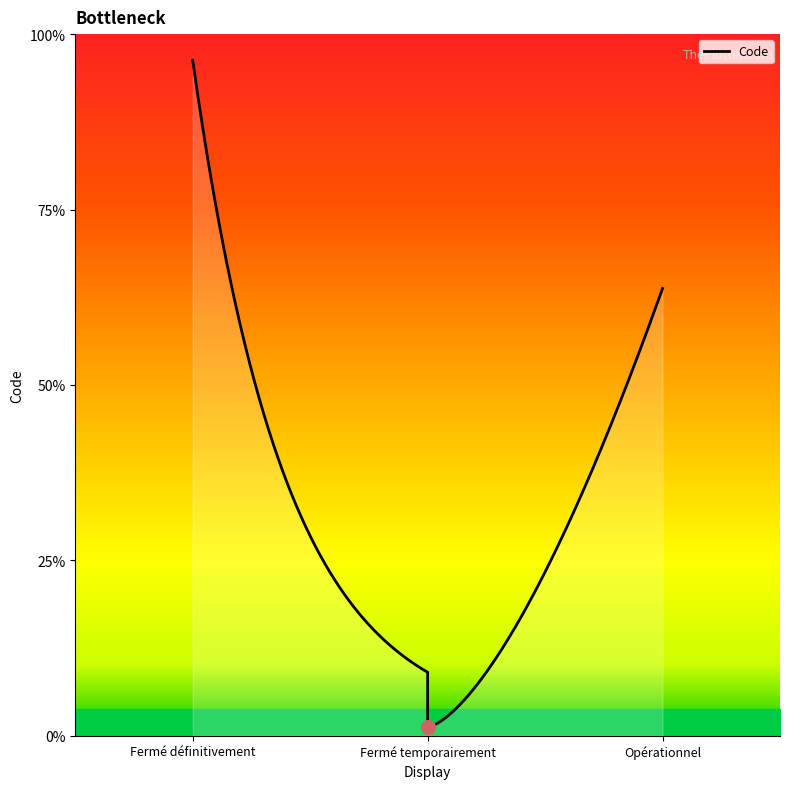

What is the label of the 2nd point from the right?

Fermé temporairement